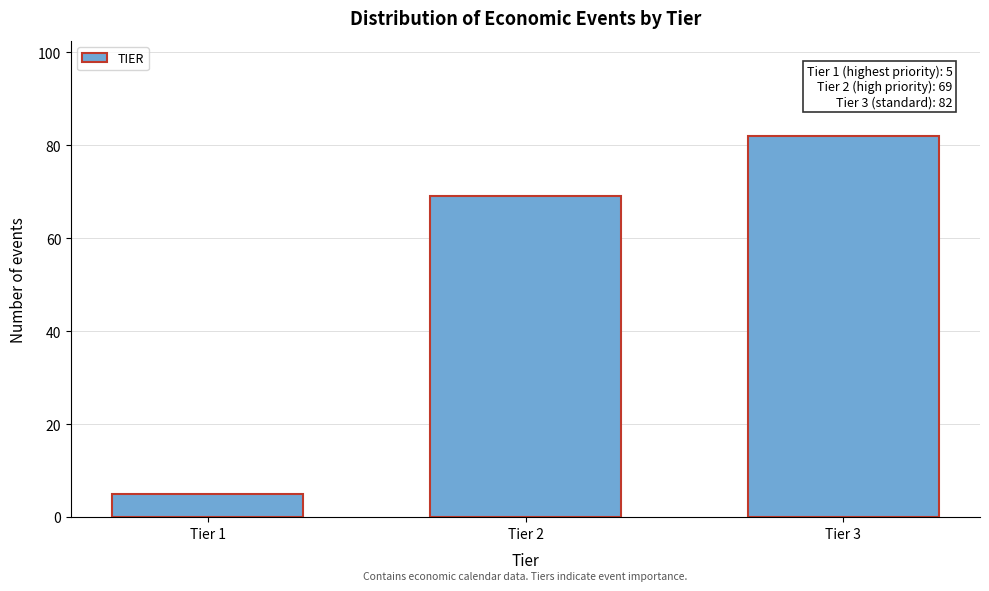

Reading left to right, what are all the values shown in this chart?

5	69	82